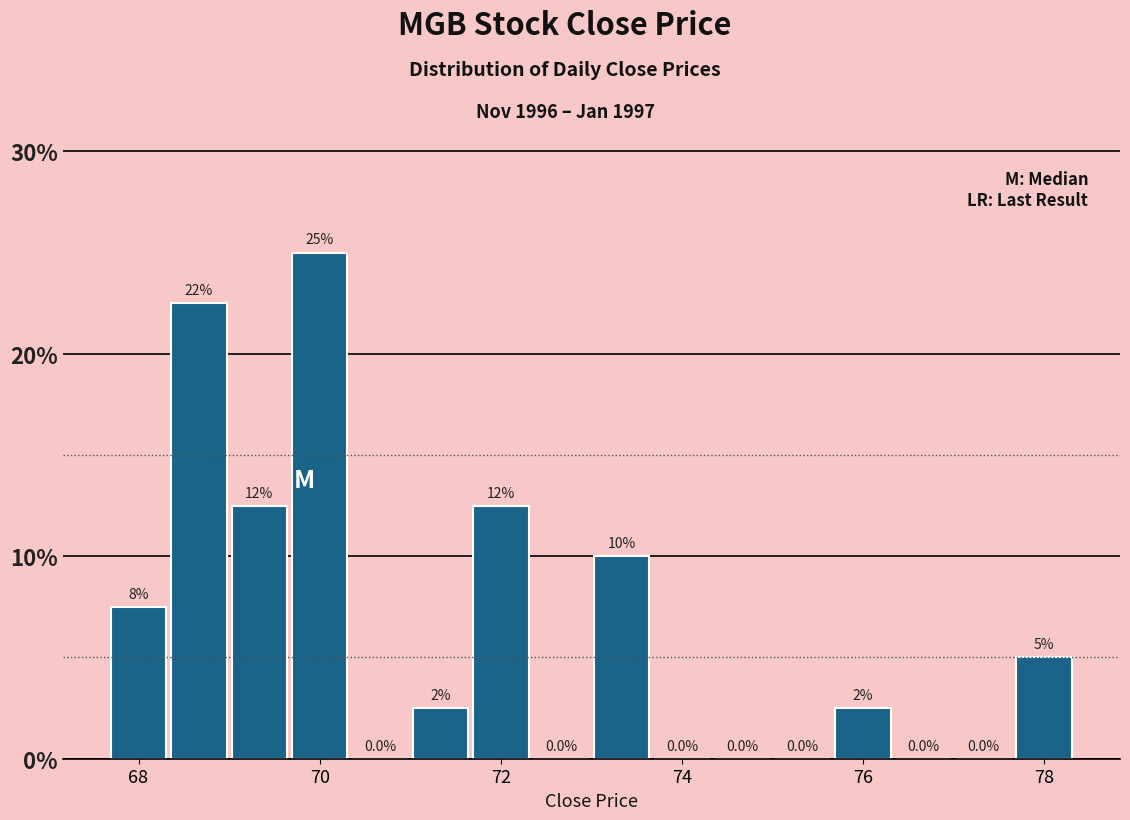

Around what value on the x-axis is the tallest bar? Give the approximate position of its centre, as read against the axis.

70.0